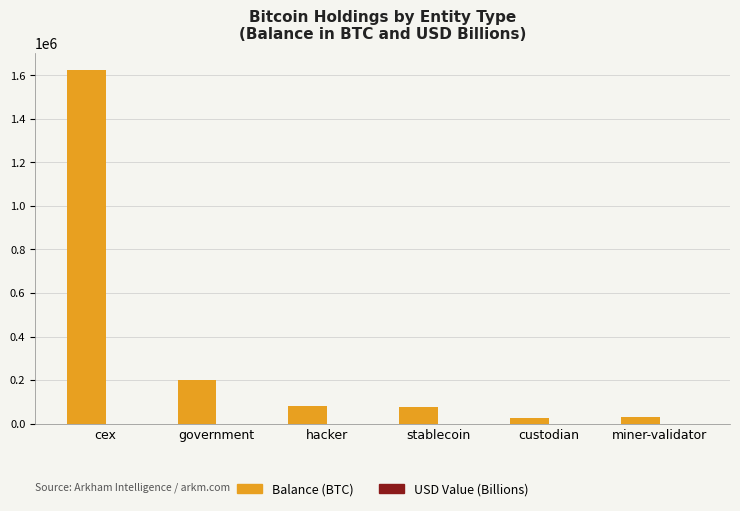

The value of Balance (BTC) at cex is 1116870.4. True or false?

False